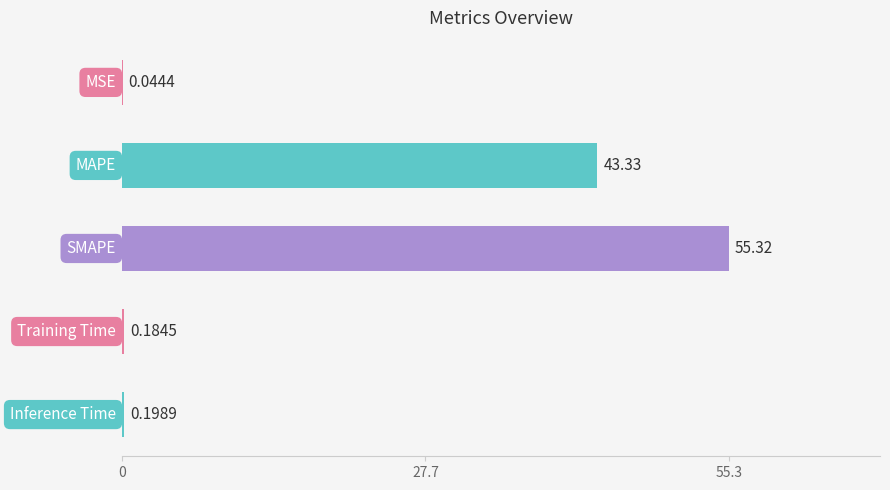

Which has a higher value, MAPE or Training Time?

MAPE